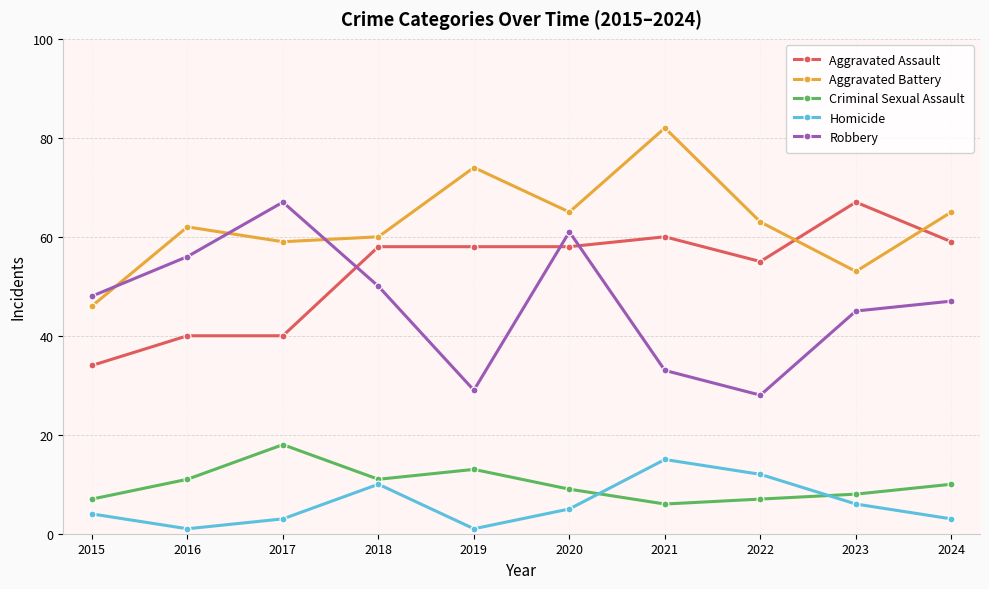

What is the value of the Homicide point at the 5th from the left?

1